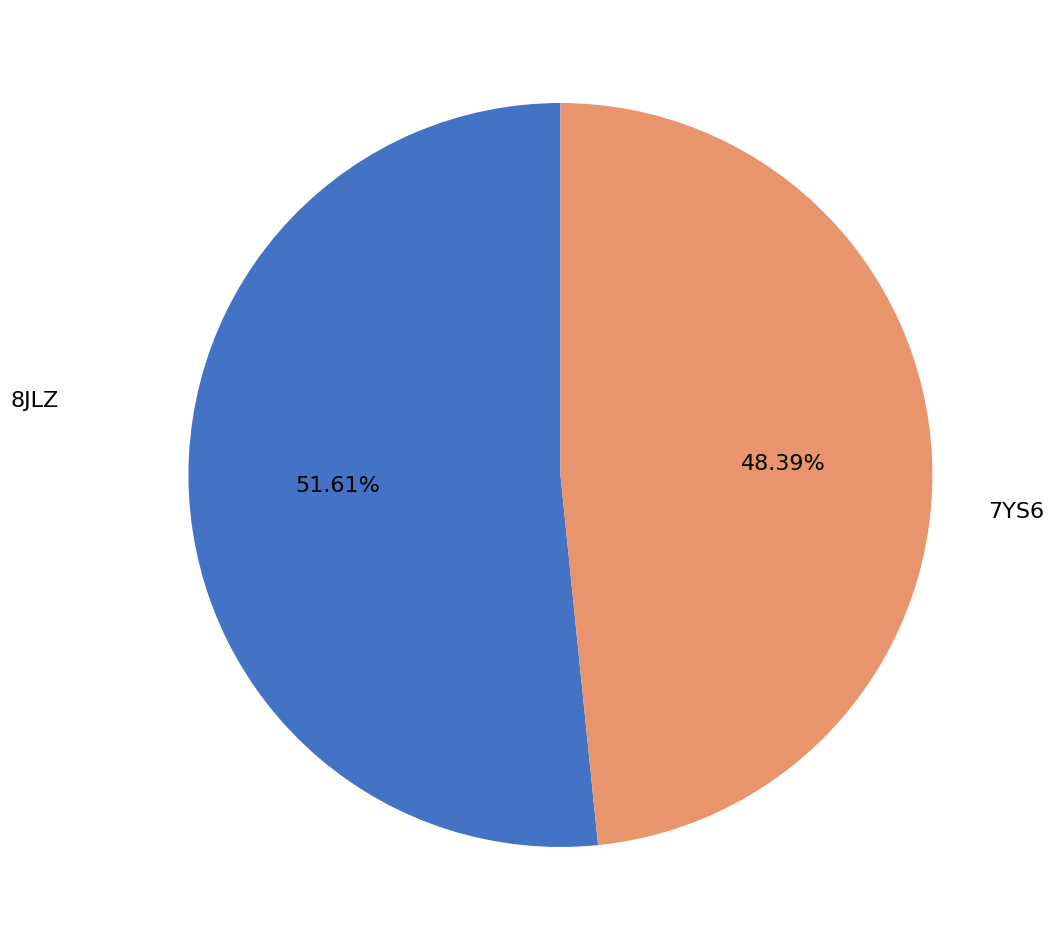

What is the largest slice in the pie chart?

8JLZ